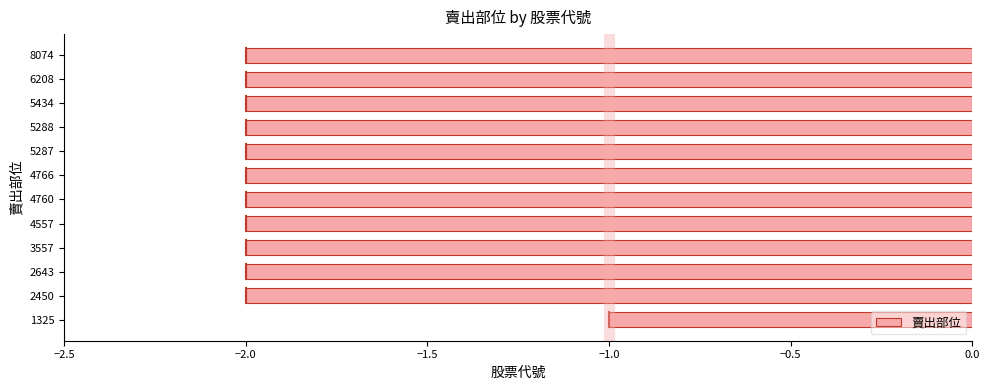

What is the sum of all values?

-23